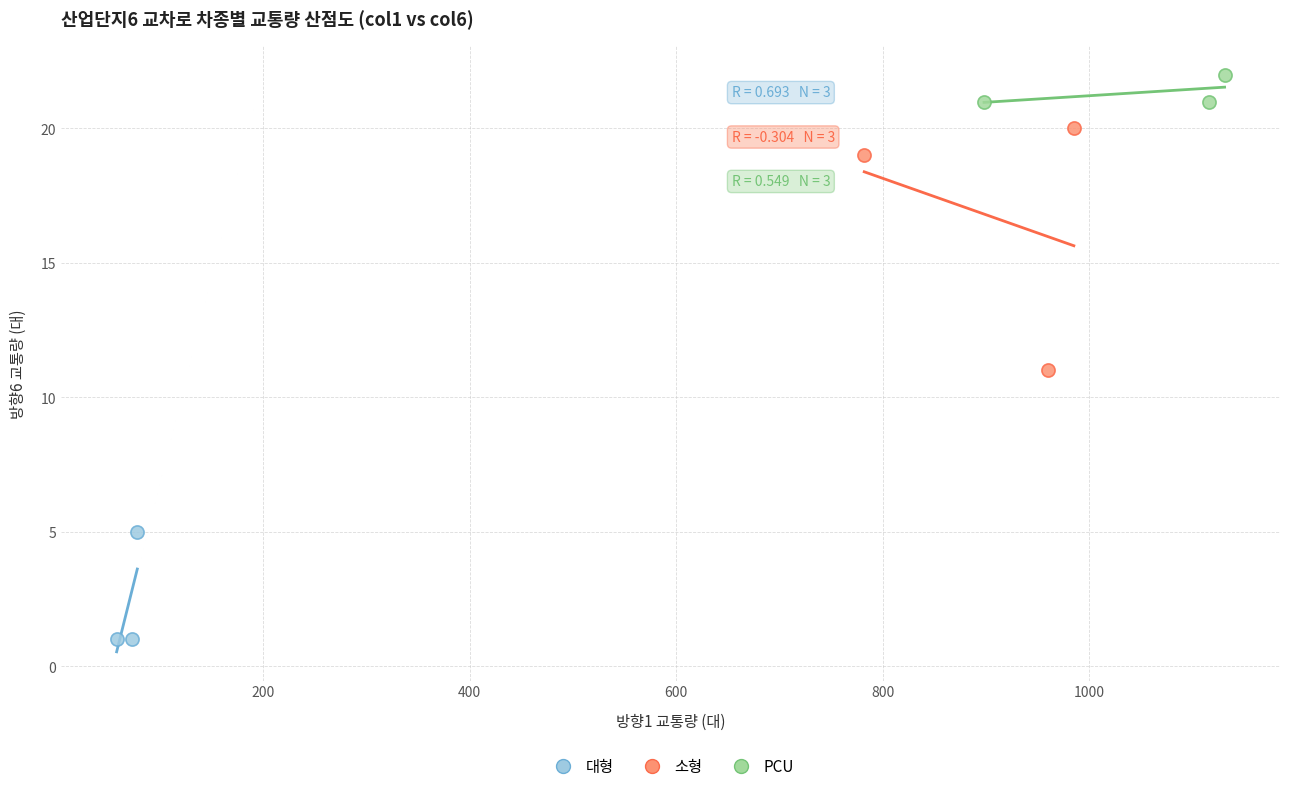

Which series contains the highest Y value?

PCU